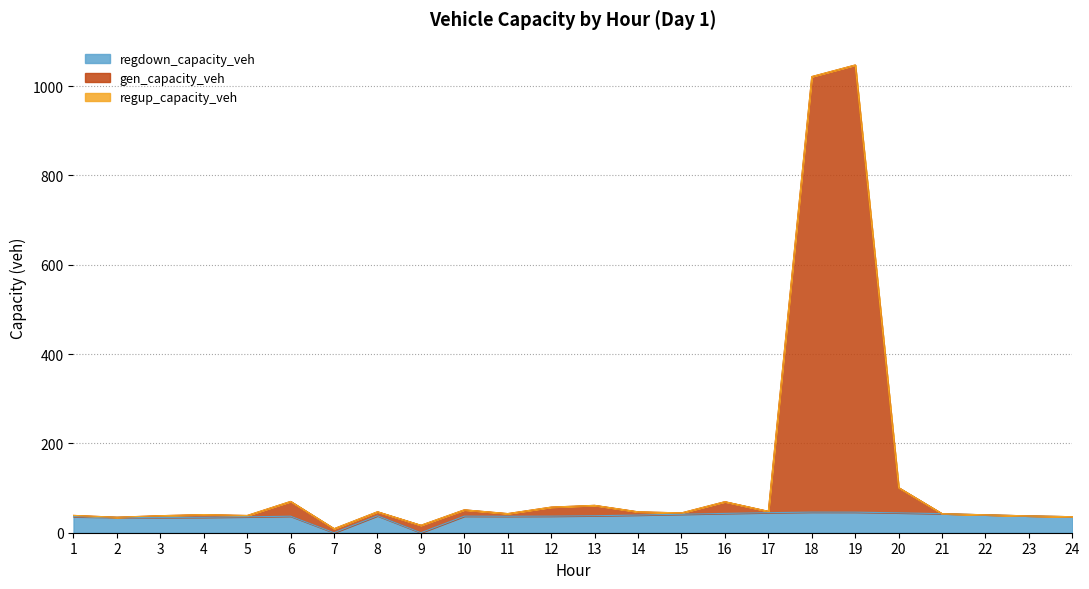

What is the total value across all series at 20?

101.0